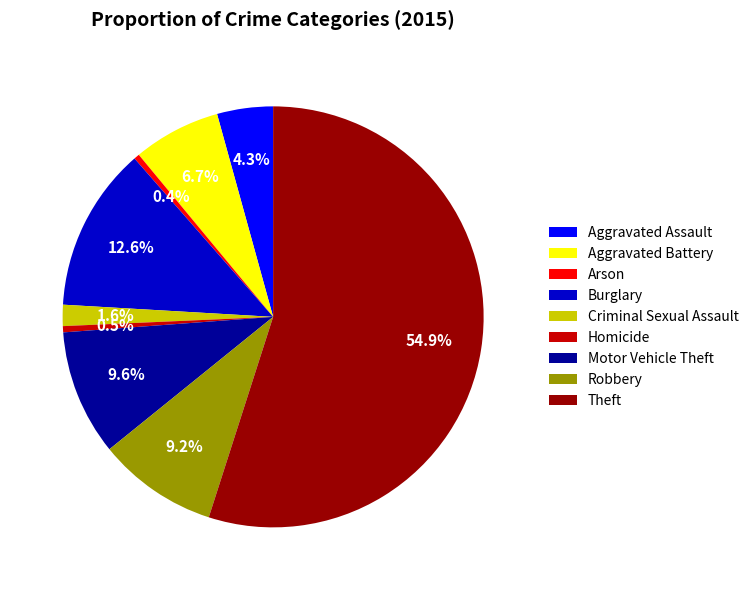

What percentage do Criminal Sexual Assault and Homicide together represent?

2.1%